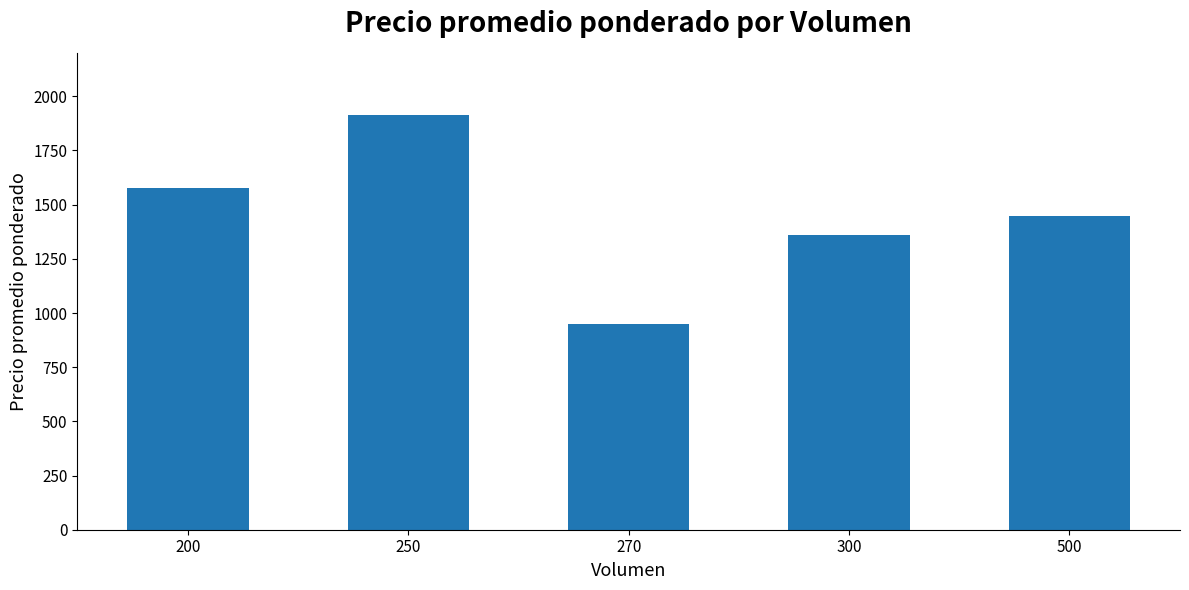

Reading left to right, extract all data points from this chart.

1575.0	1913.6	950.0	1359.4	1450.0